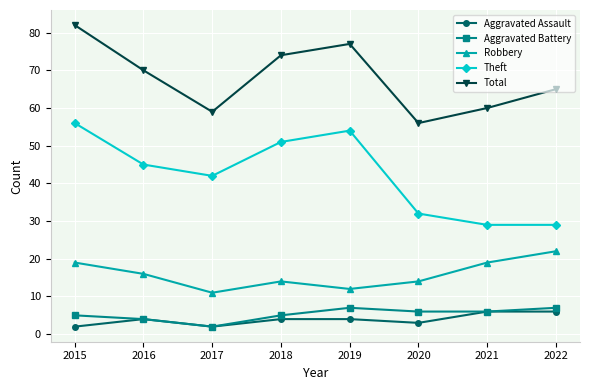

Is it true that Theft equals 44 at 2022?

False